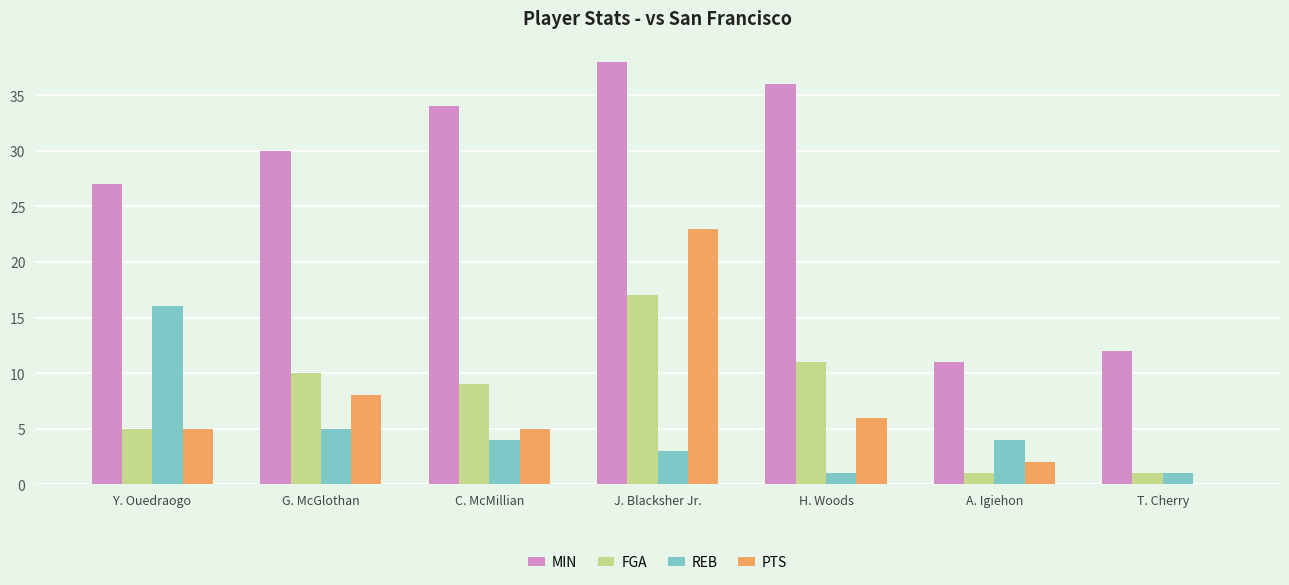

At which category is the sum across all series the highest?

J. Blacksher Jr.